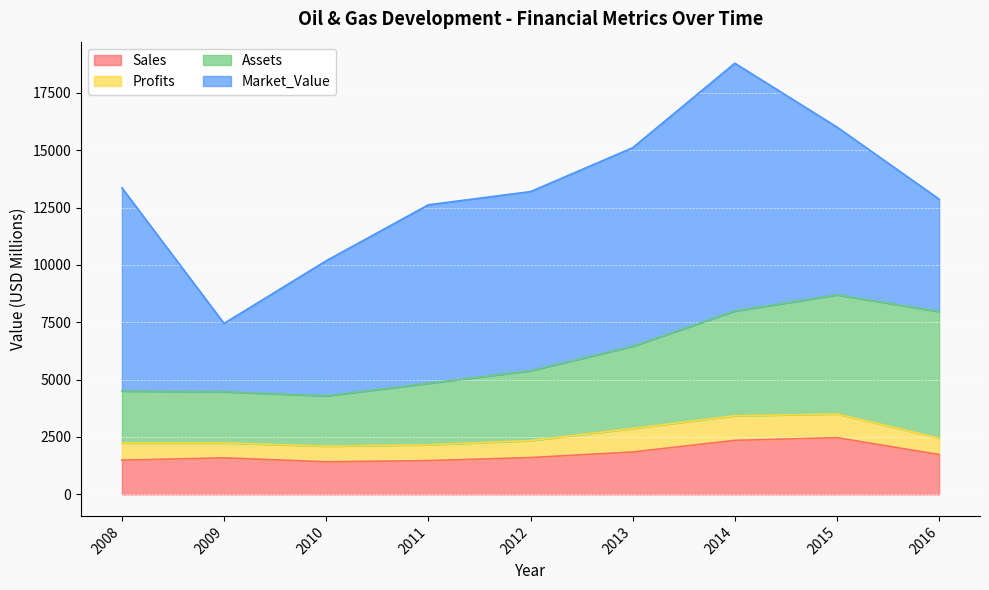

How many interior local peaks does the Market_Value series have?

1